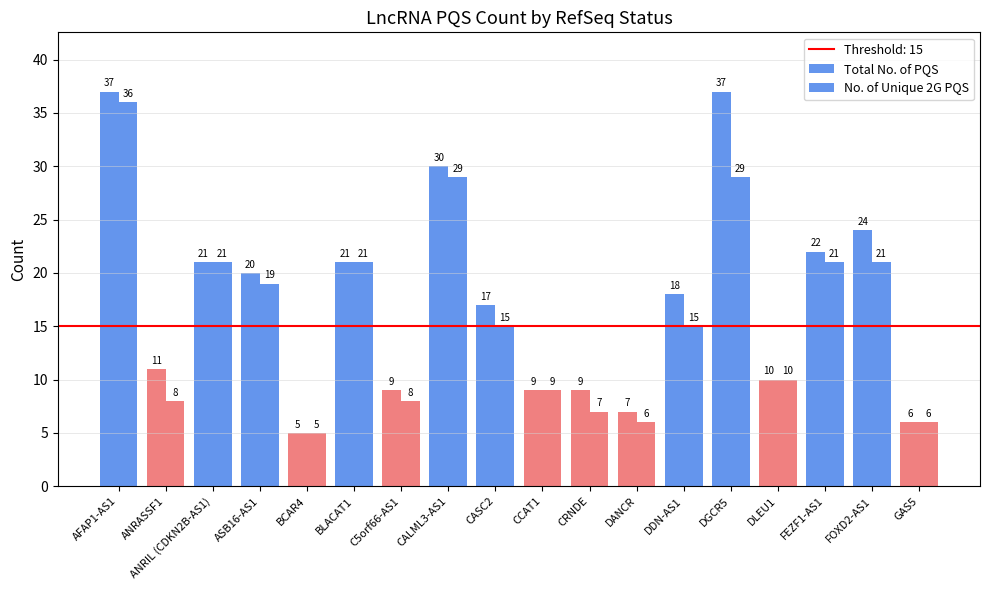

Rank the series by their maximum value, from lowest to highest.

No. of Unique 2G PQS, Total No. of PQS